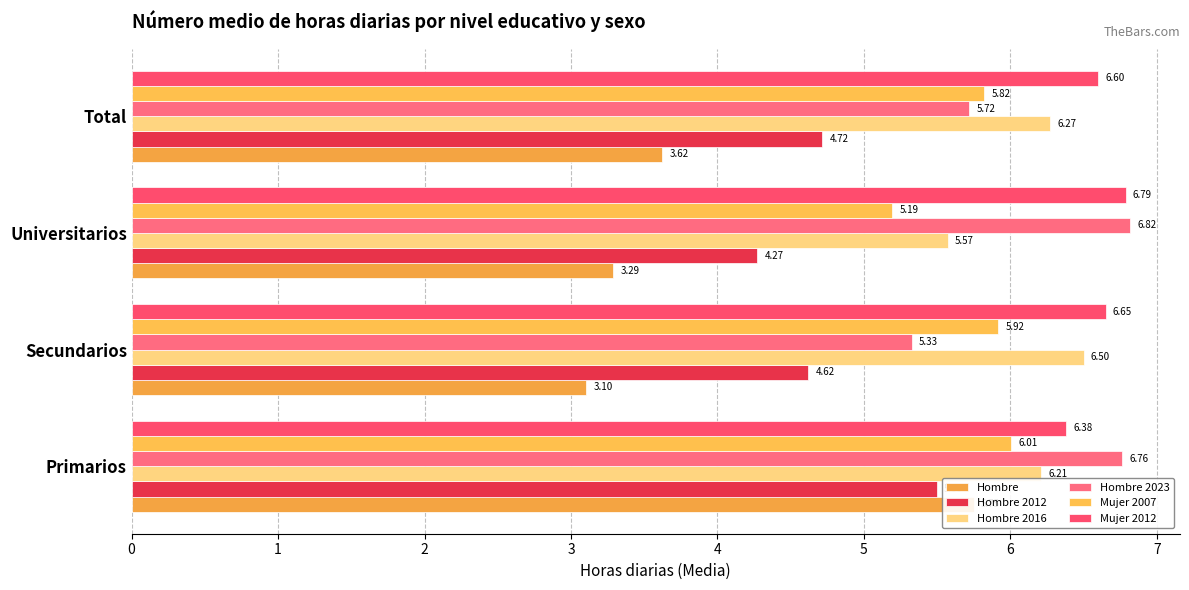

Reading left to right, what are all the values shown in this chart?

Hombre: 5.8	3.1	3.3	3.6
Hombre 2012: 5.5	4.6	4.3	4.7
Hombre 2016: 6.2	6.5	5.6	6.3
Hombre 2023: 6.8	5.3	6.8	5.7
Mujer 2007: 6.0	5.9	5.2	5.8
Mujer 2012: 6.4	6.7	6.8	6.6